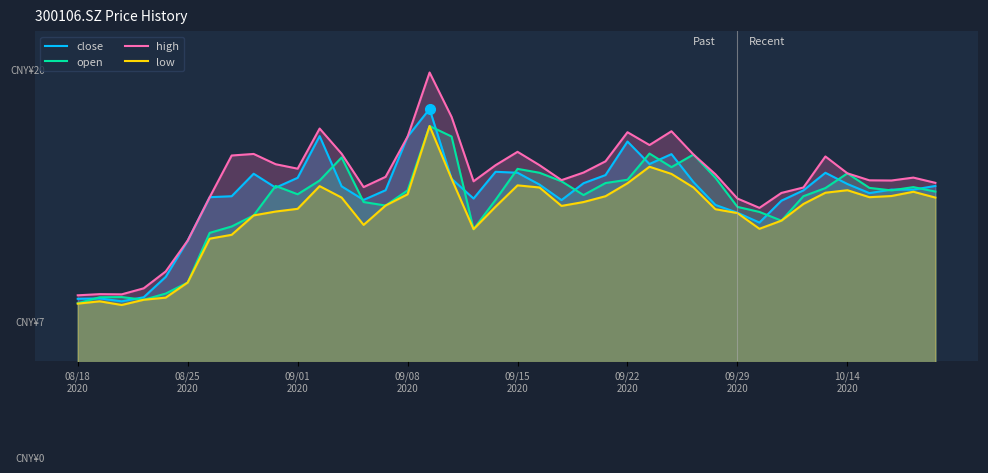

How many values in the high series are below 14?

12